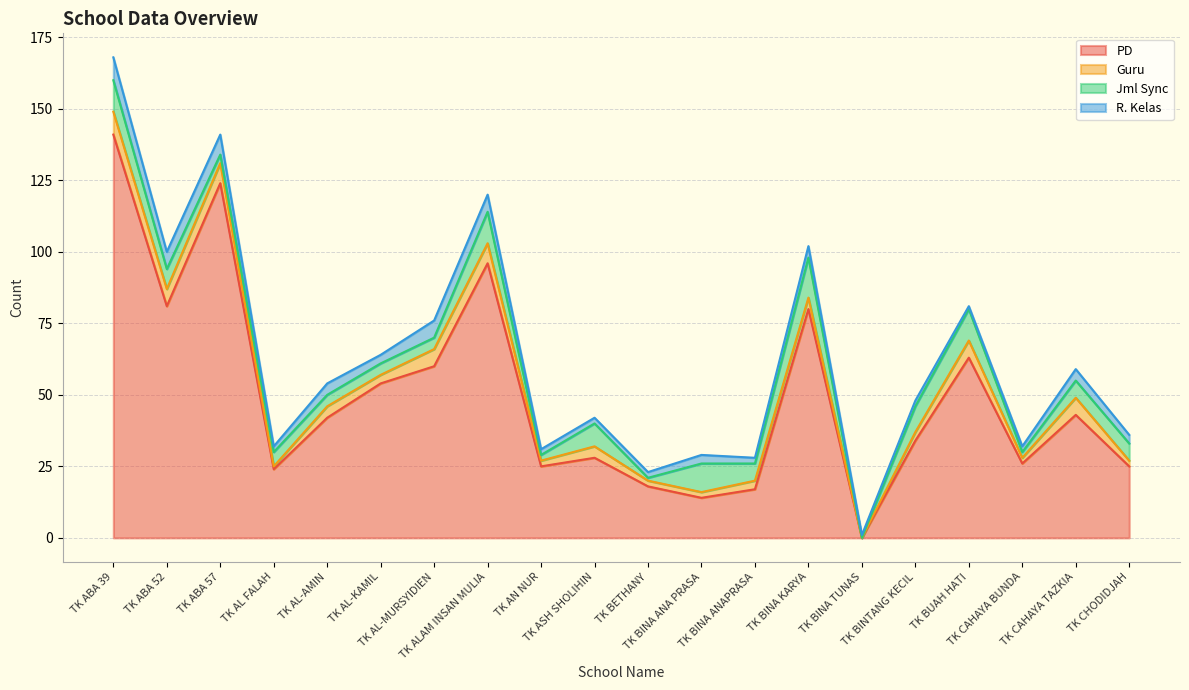

The Jml Sync series shows 2 at TK AN NUR. True or false?

True